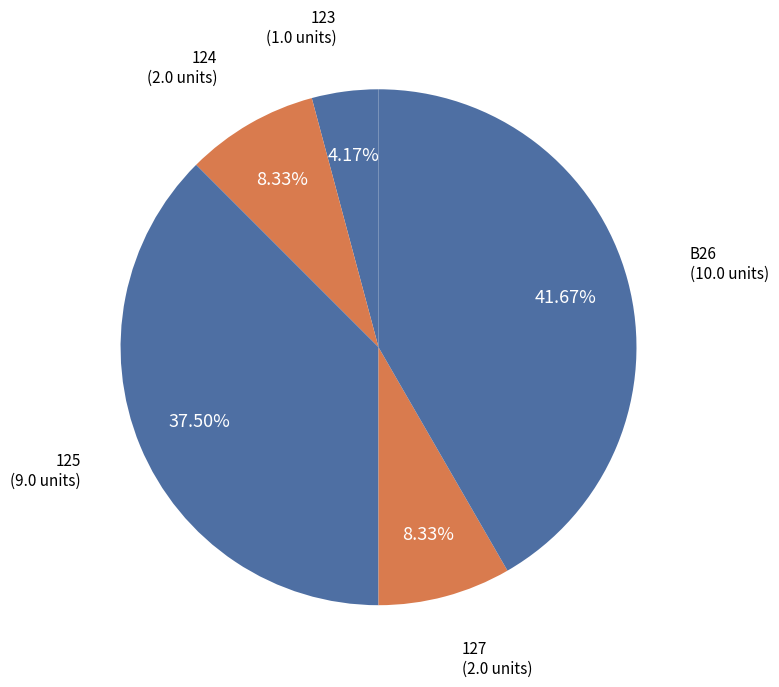

Is the sum of 123 and 124 greater than half?

No